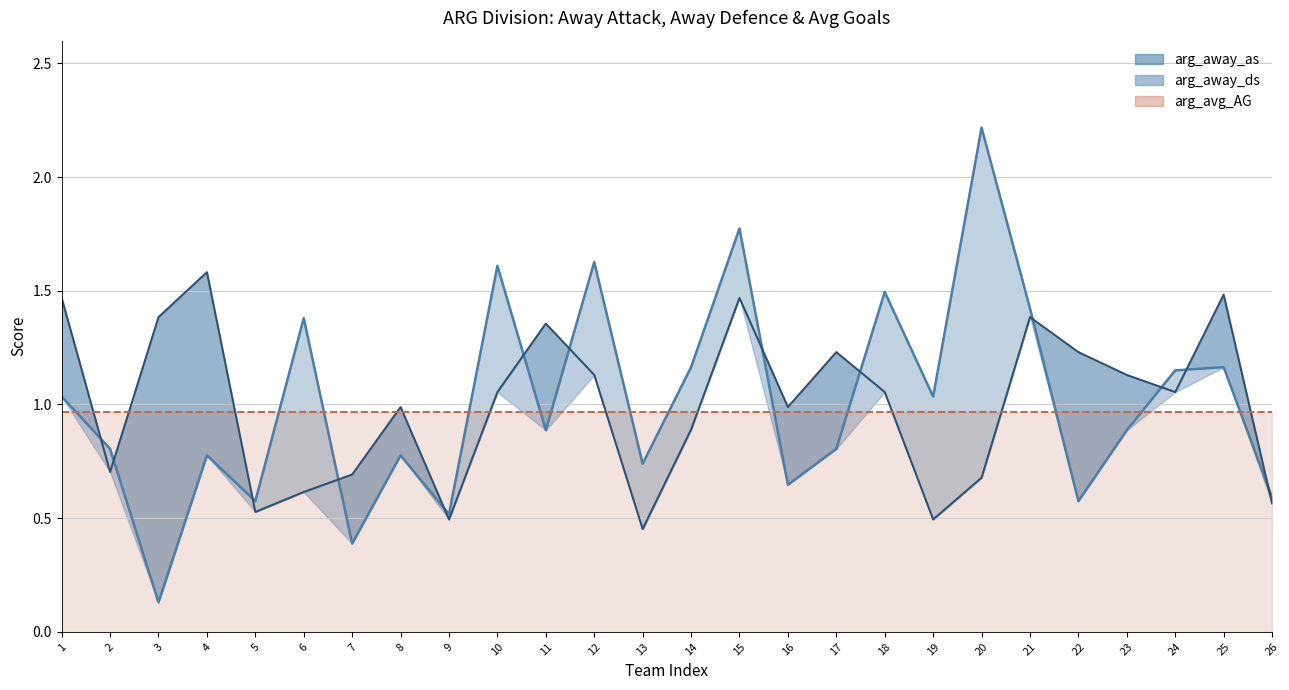

Reading left to right, what are all the values shown in this chart?

arg_away_as: 1.0	0.8	0.1	0.8	0.6	1.4	0.4	0.8	0.5	1.6	0.9	1.6	0.7	1.2	1.8	0.6	0.8	1.5	1.0	2.2	1.4	0.6	0.9	1.1	1.2	0.6
arg_away_ds: 1.5	0.7	1.4	1.6	0.5	0.6	0.7	1.0	0.5	1.1	1.4	1.1	0.5	0.9	1.5	1.0	1.2	1.1	0.5	0.7	1.4	1.2	1.1	1.1	1.5	0.6